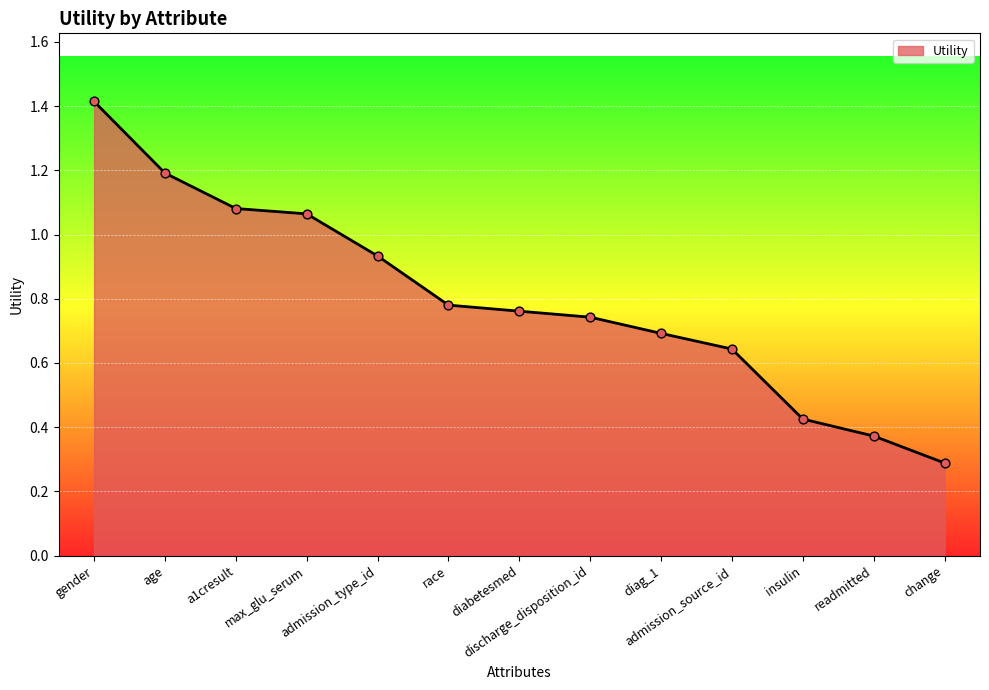

Between change and diabetesmed, which is larger?

diabetesmed